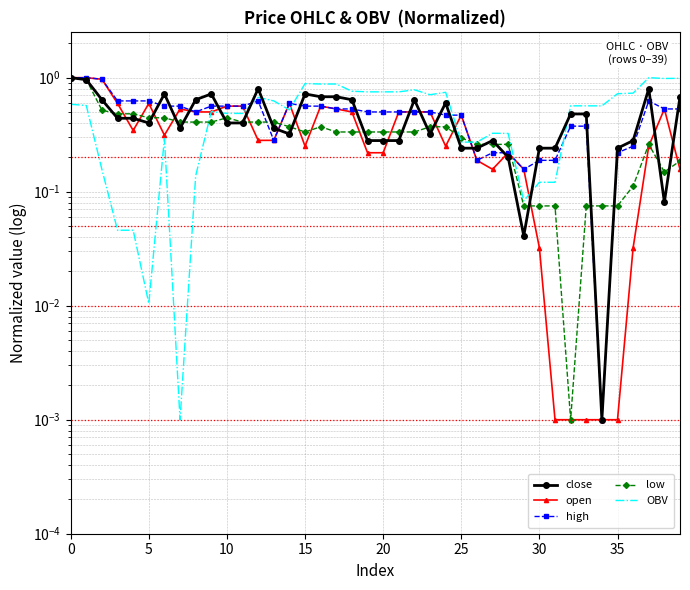

True or false: close has a value of 0.8 at 37.

True